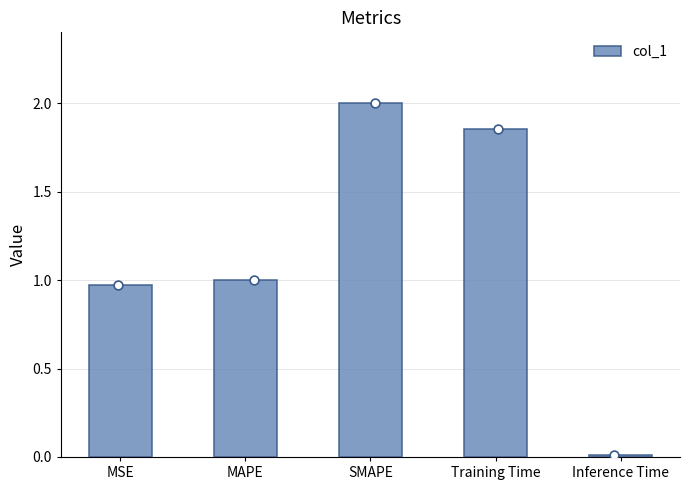

Between MAPE and SMAPE, which is larger?

SMAPE